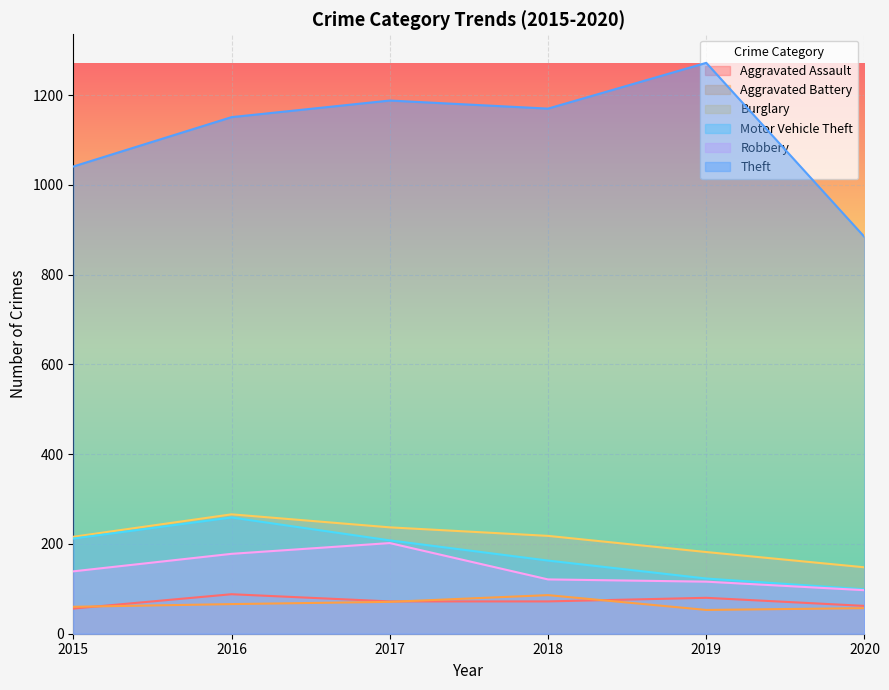

Reading left to right, transcribe all the data shown in this chart.

Aggravated Assault: 2015=56	2016=88	2017=72	2018=72	2019=80	2020=62
Aggravated Battery: 2015=60	2016=66	2017=71	2018=86	2019=53	2020=57
Burglary: 2015=216	2016=266	2017=237	2018=218	2019=182	2020=148
Motor Vehicle Theft: 2015=212	2016=259	2017=208	2018=163	2019=123	2020=99
Robbery: 2015=139	2016=178	2017=202	2018=121	2019=116	2020=97
Theft: 2015=1041	2016=1151	2017=1188	2018=1170	2019=1272	2020=884